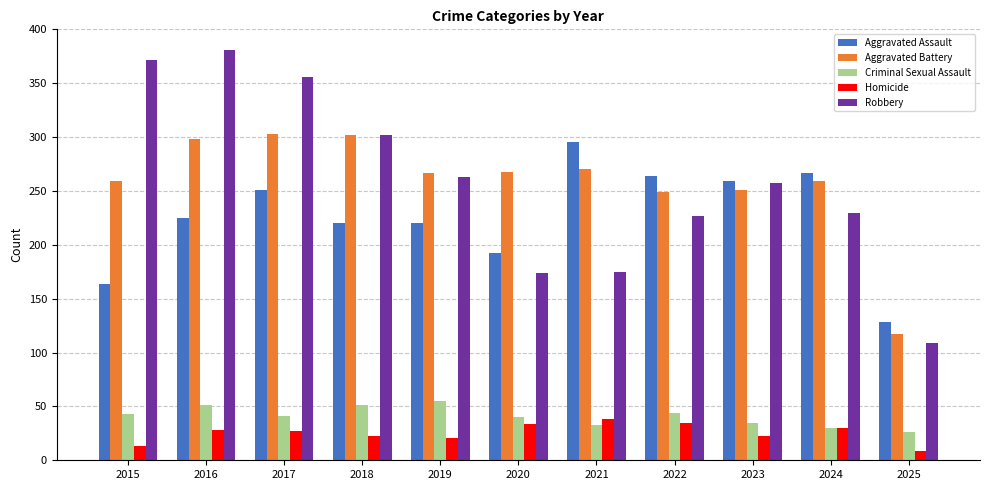

Rank the series by their maximum value, from lowest to highest.

Homicide, Criminal Sexual Assault, Aggravated Assault, Aggravated Battery, Robbery